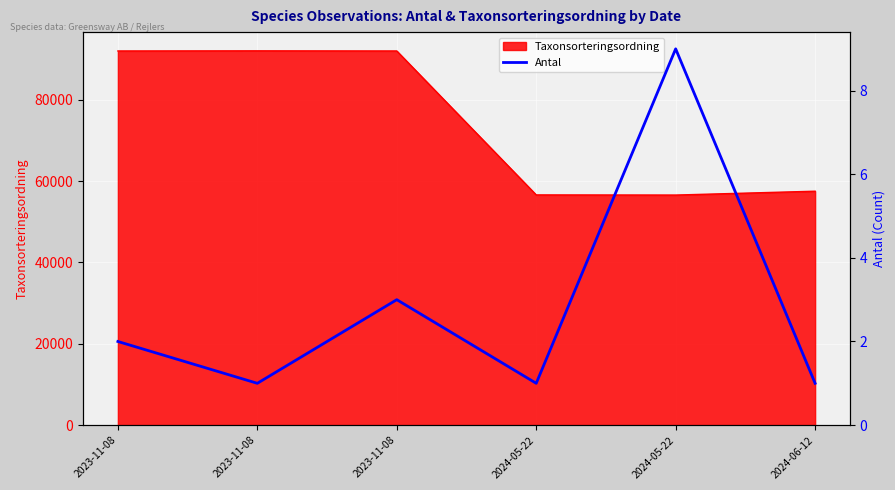

Does the chart display data point markers on the line(s)?

No